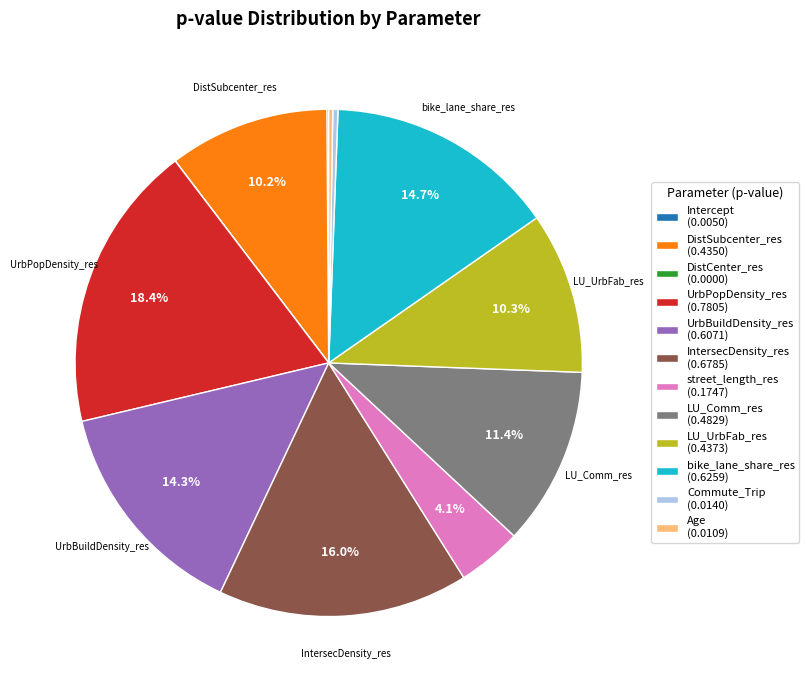

To the nearest percent, what is the difference between the IntersecDensity_res and UrbPopDensity_res slice percentages?

2%